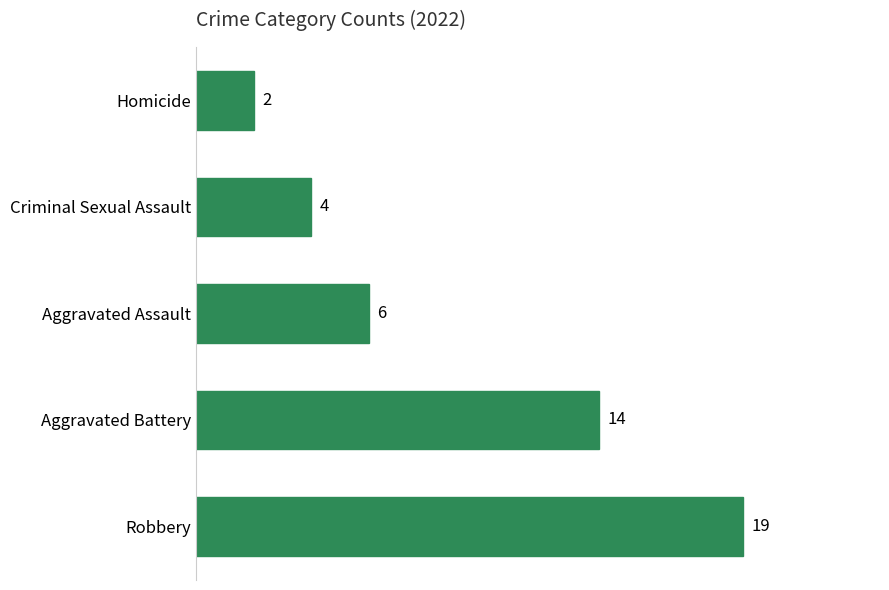

Reading bottom to top, what are all the values shown in this chart?

Robbery=19	Aggravated Battery=14	Aggravated Assault=6	Criminal Sexual Assault=4	Homicide=2